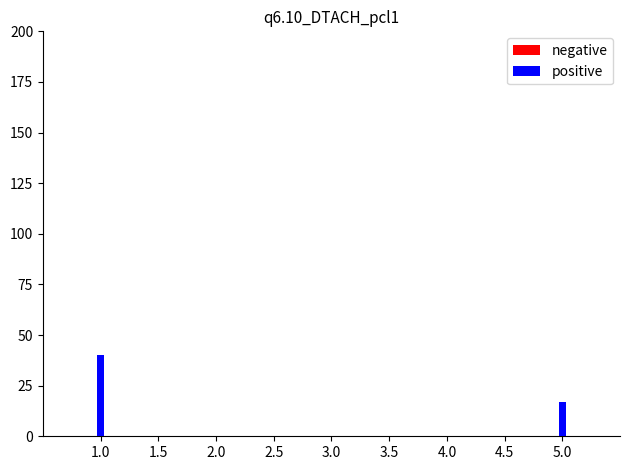

Where is negative nearest to the value 2?

1.5